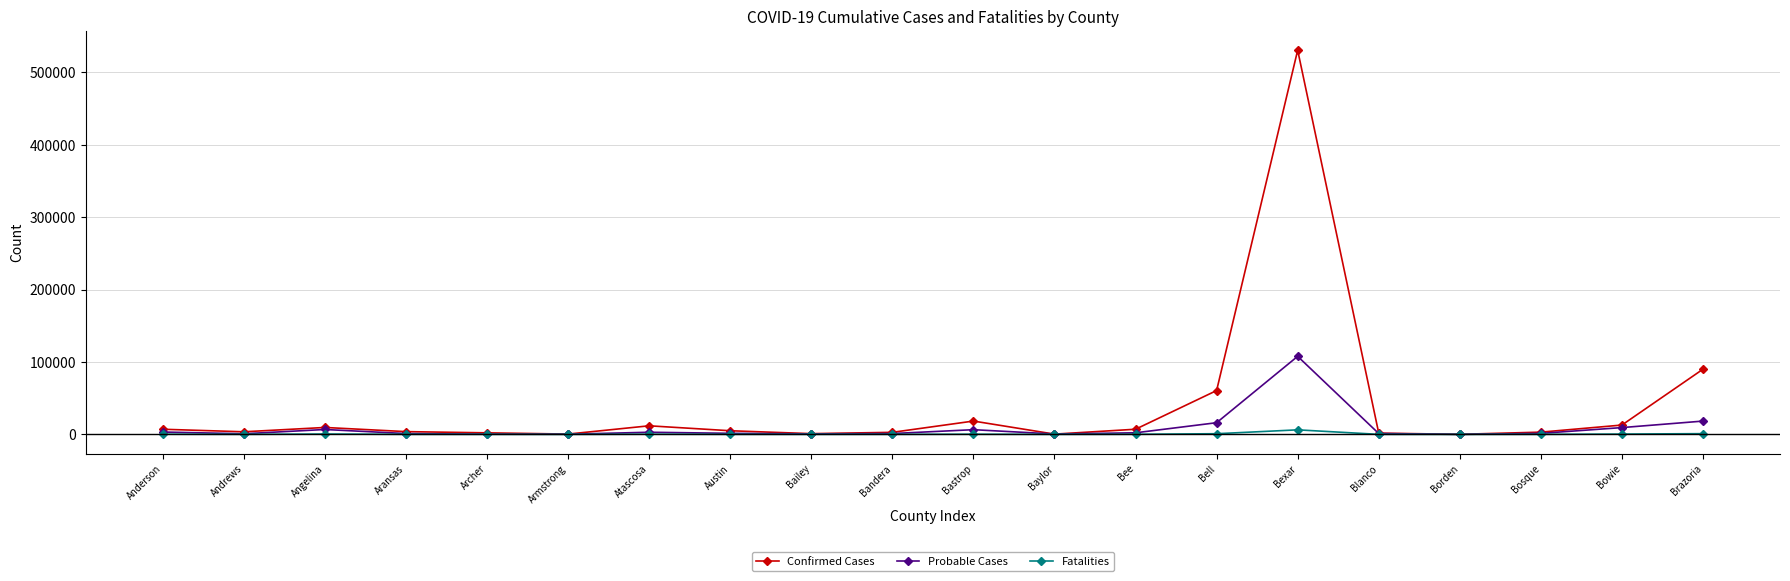

At which category is the sum across all series the highest?

Bexar